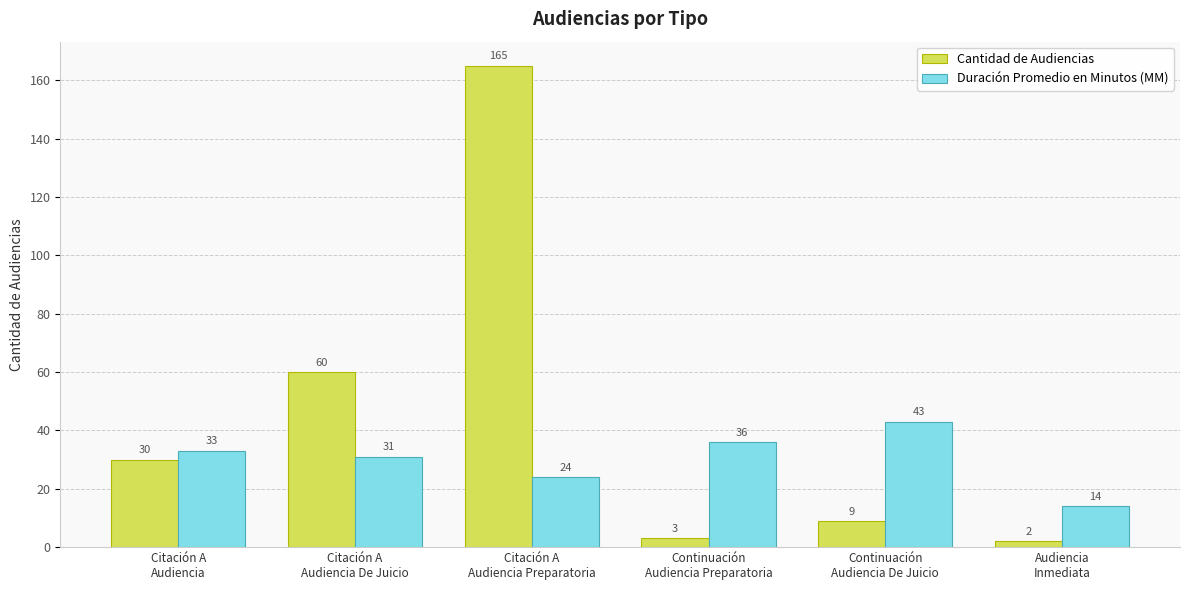

Reading left to right, extract all data points from this chart.

Cantidad de Audiencias: Citación A
Audiencia=30	Citación A
Audiencia De Juicio=60	Citación A
Audiencia Preparatoria=165	Continuación
Audiencia Preparatoria=3	Continuación
Audiencia De Juicio=9	Audiencia
Inmediata=2
Duración Promedio en Minutos (MM): Citación A
Audiencia=33	Citación A
Audiencia De Juicio=31	Citación A
Audiencia Preparatoria=24	Continuación
Audiencia Preparatoria=36	Continuación
Audiencia De Juicio=43	Audiencia
Inmediata=14